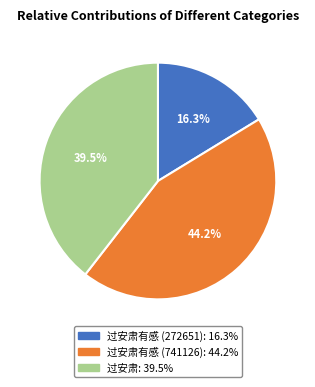

How many segments does this pie chart have?

3